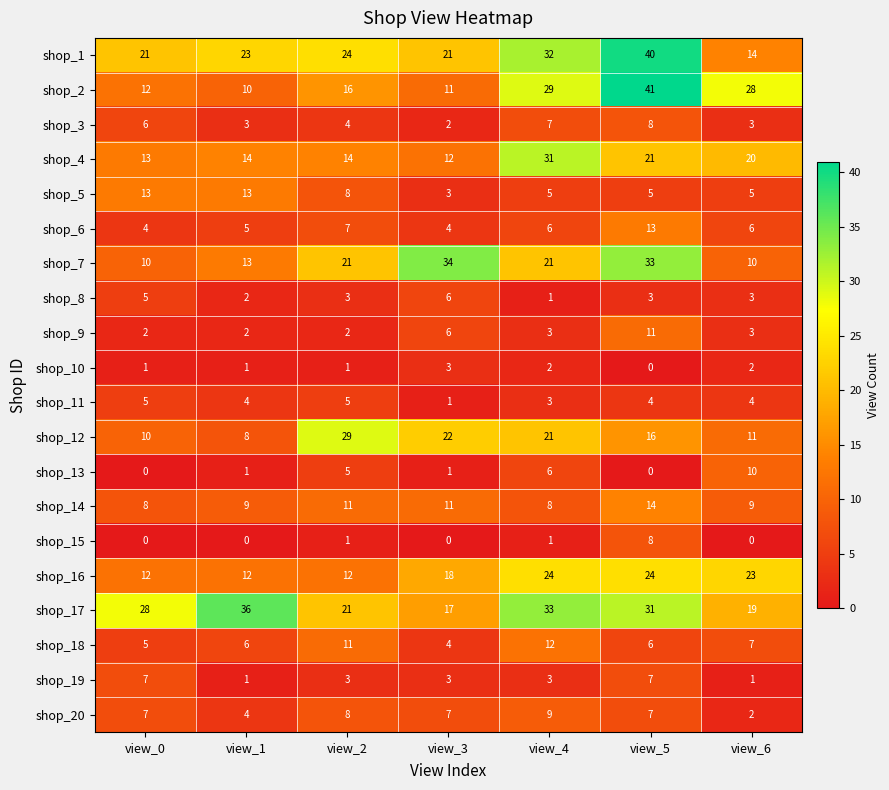

The value of shop_14 at view_3 is 5. True or false?

False